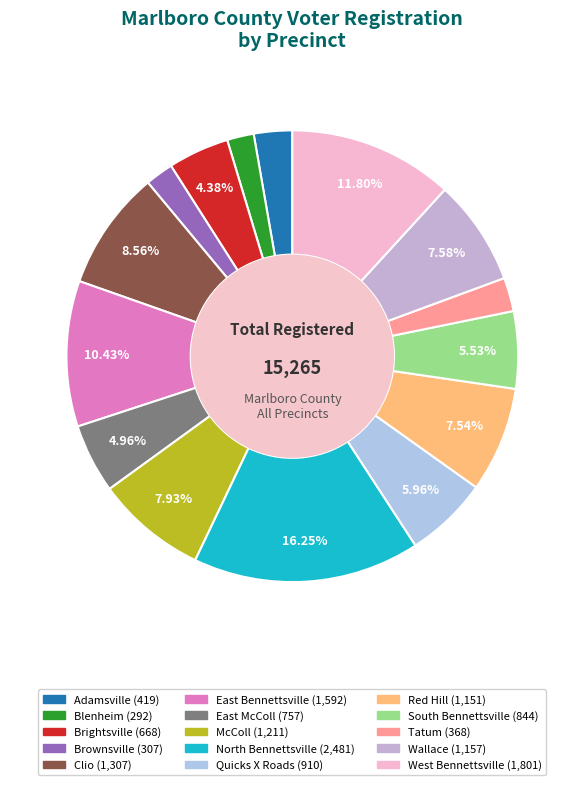

How many slices are in this pie chart?

15